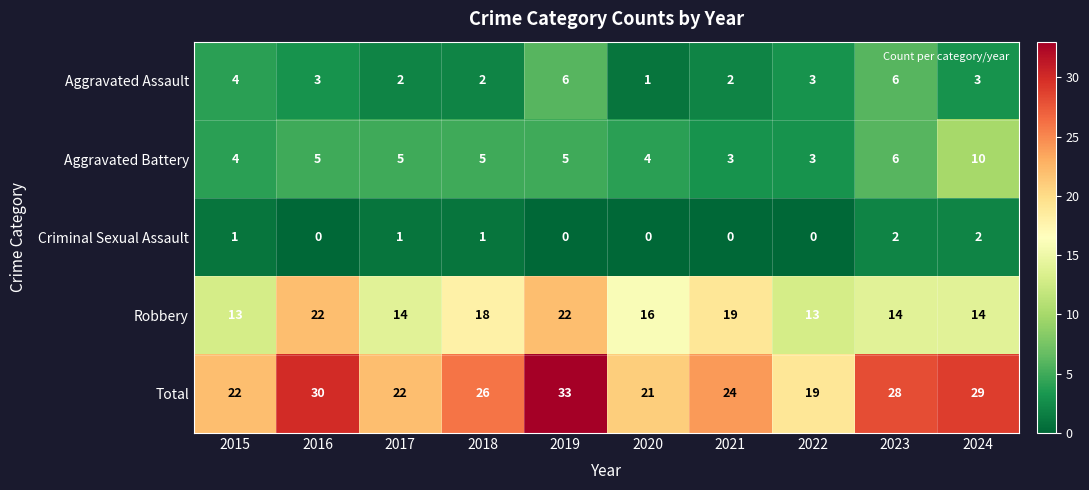

At 2017, list the series in order from smallest to largest.

Criminal Sexual Assault, Aggravated Assault, Aggravated Battery, Robbery, Total